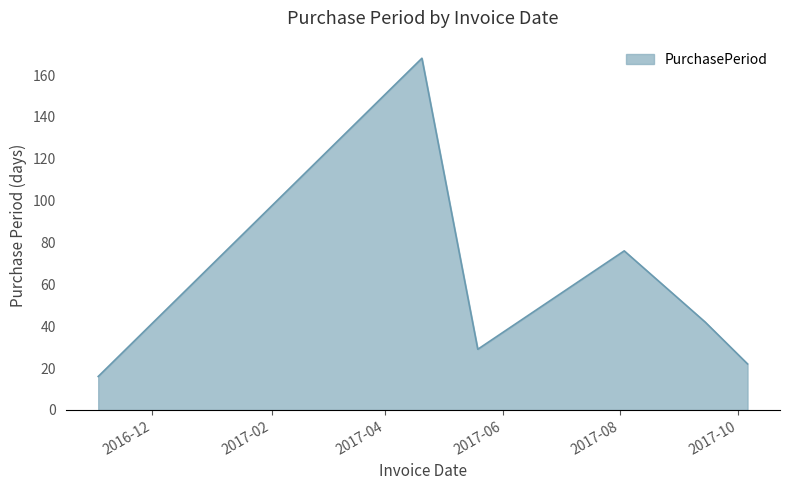

How many interior local valleys (lower than both neighbors) does the data have?

1